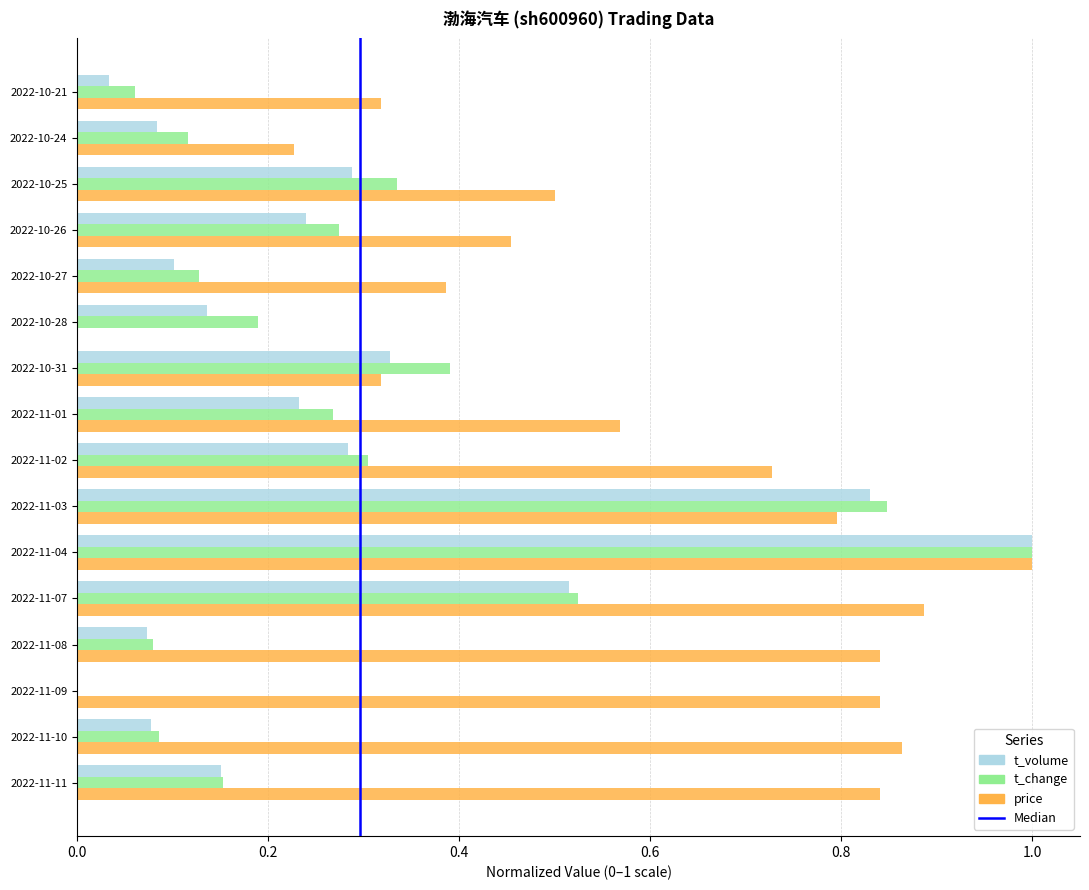

Which series changed the most between 2022-11-09 and 2022-11-08?

t_change